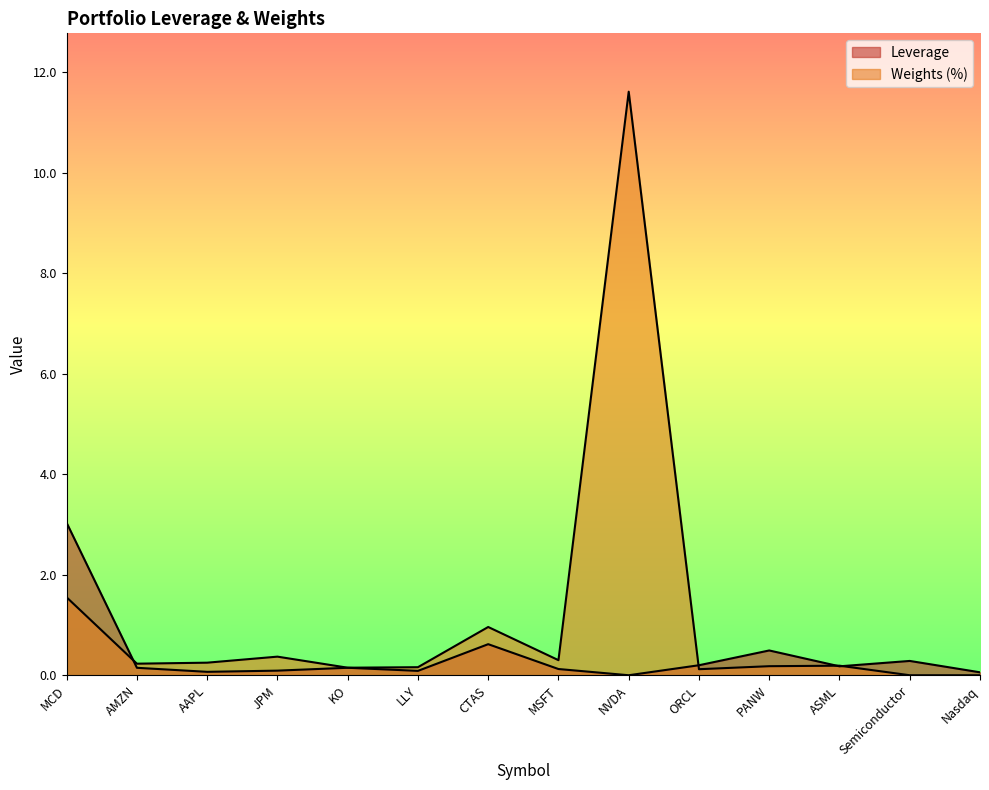

After their last crossing, which series has the higher values: Leverage or Weights?

Leverage